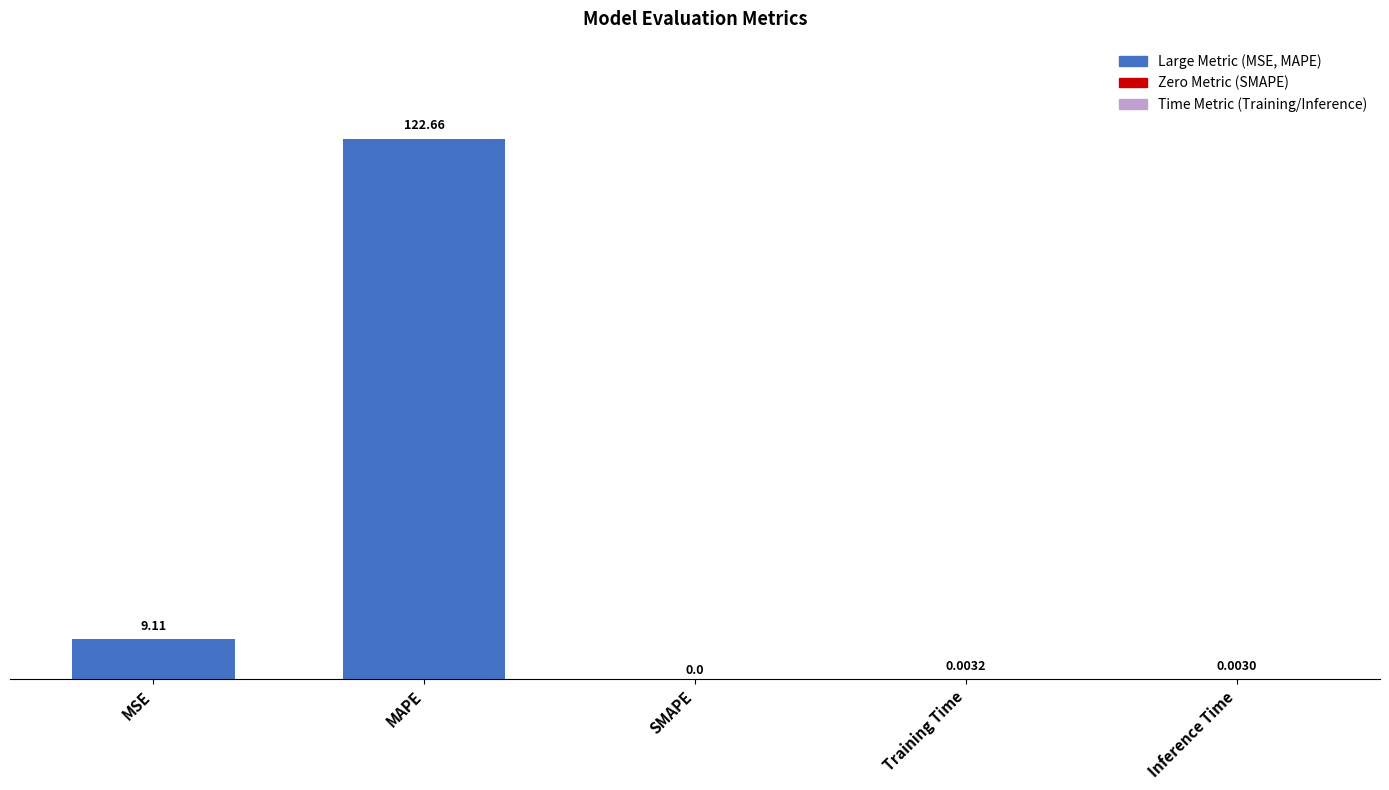

What is the sum of the values at Training Time and MSE?

9.1